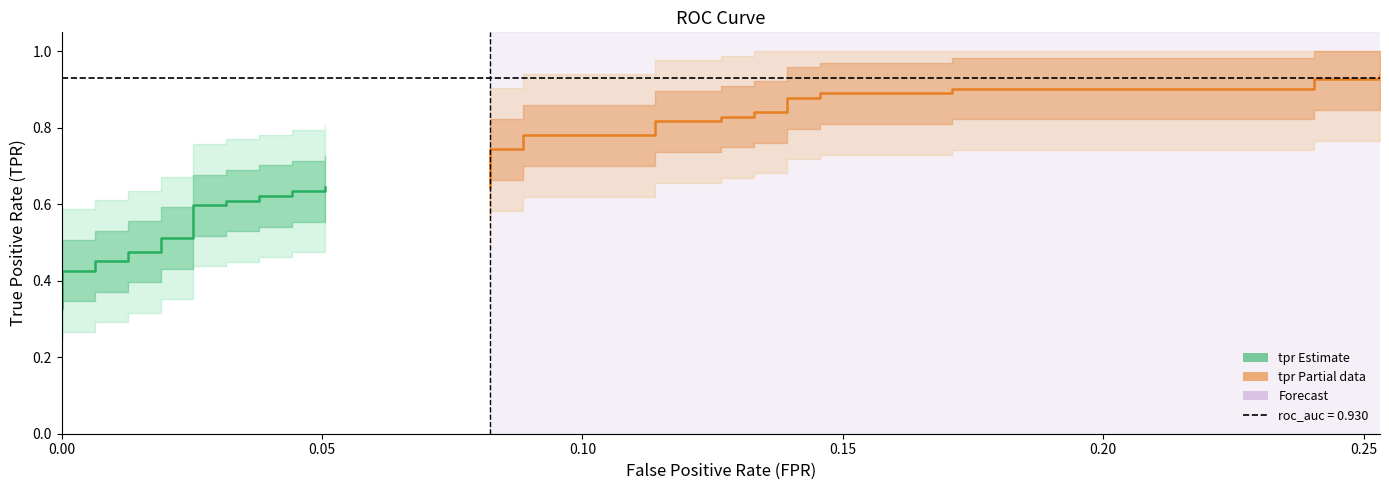

True or false: tpr and fpr cross at least once.

False